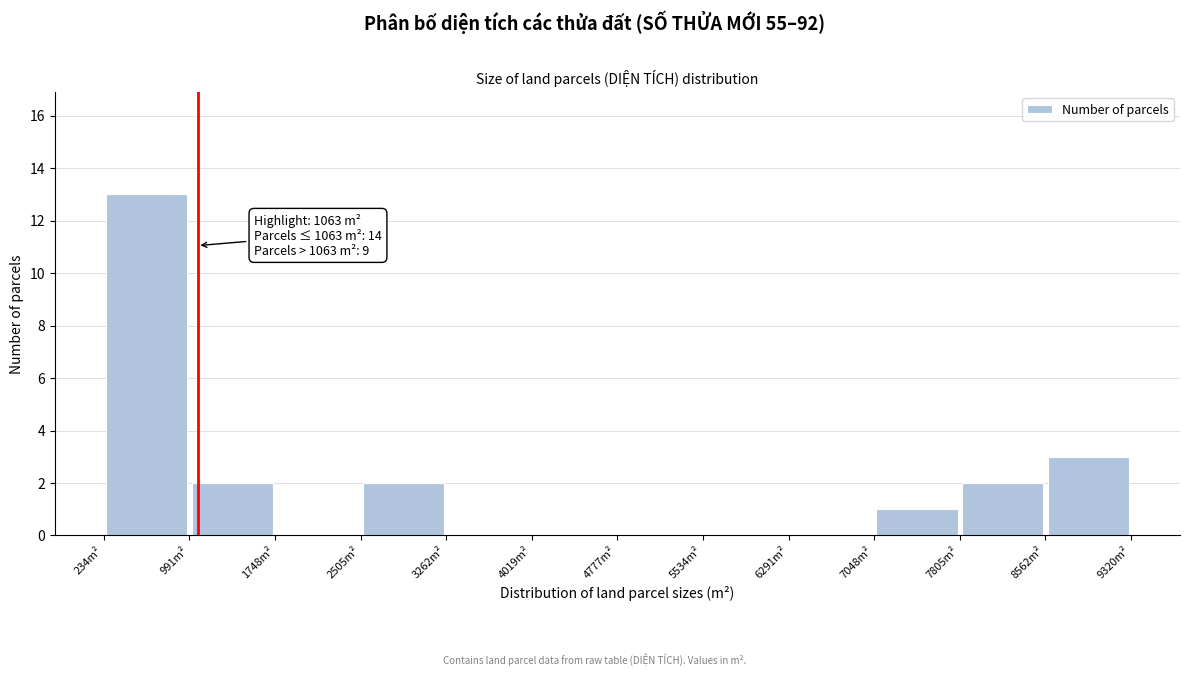

Over which range of the x-axis is the bar tallest?

200 to 1000